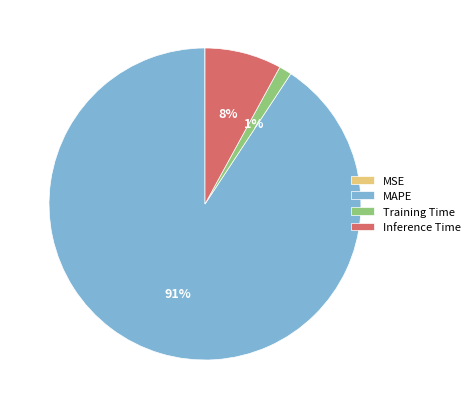

The MAPE slice represents 91% of the pie. True or false?

True